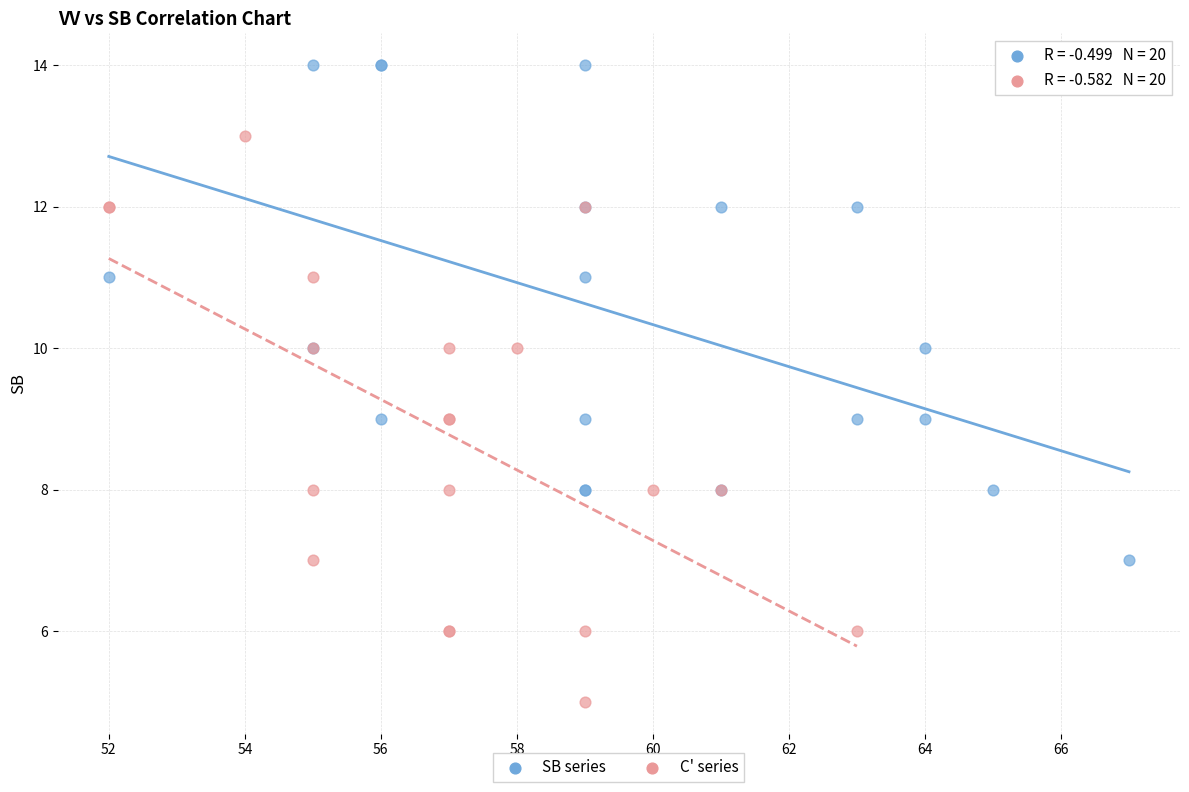

Which series reaches the maximum Y coordinate?

SB series